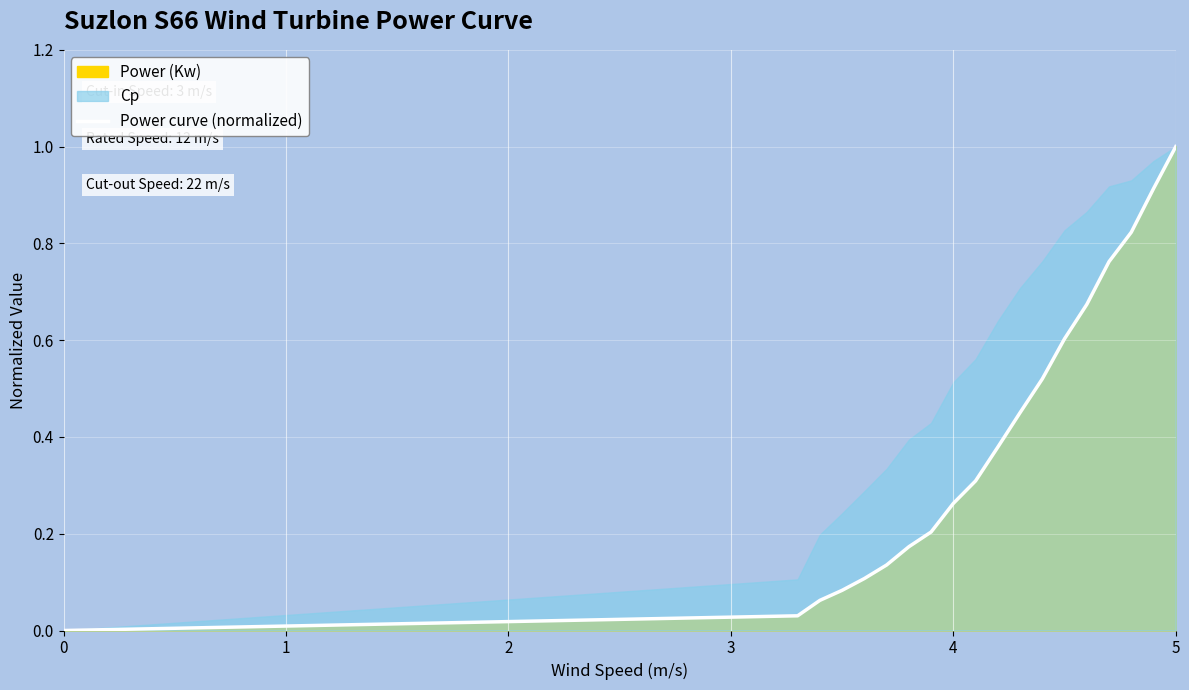

Count the number of values greater than 0.

18